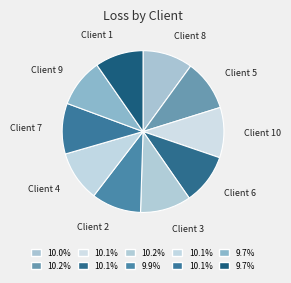

What is the ratio of the value at Client 8 to the value at Client 9?

1.0